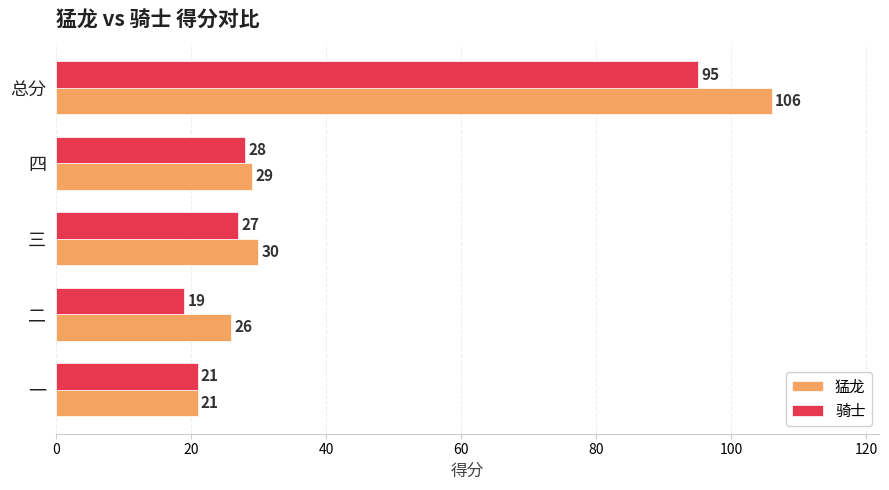

What is the difference between the 猛龙 values at 总分 and 一?

85